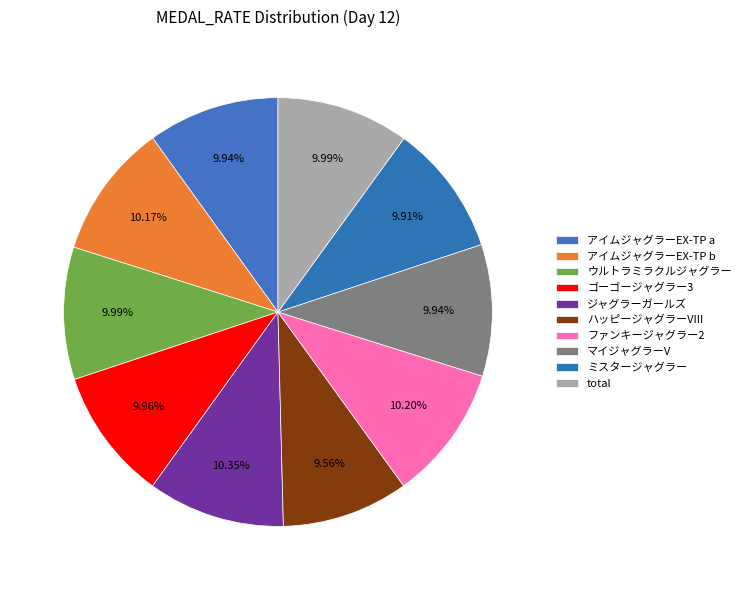

Which slice is the smallest?

ハッピージャグラーVIII